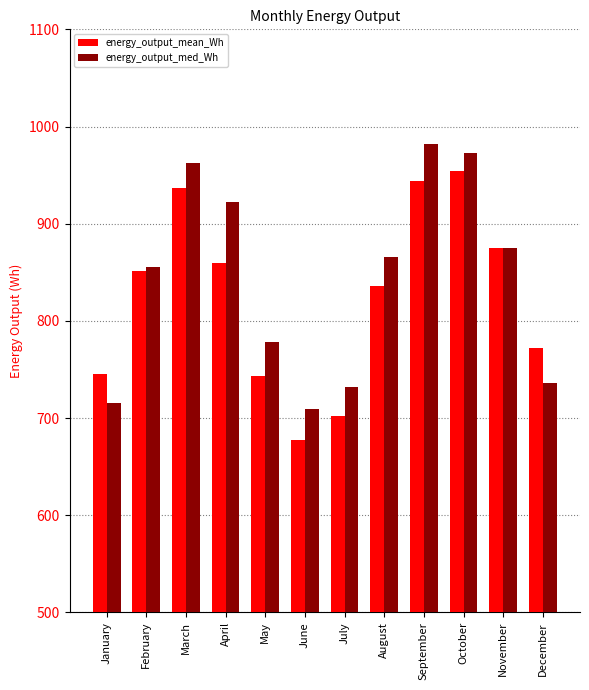

What is the value of the energy_output_mean_Wh bar at the 3rd from the left?

936.3